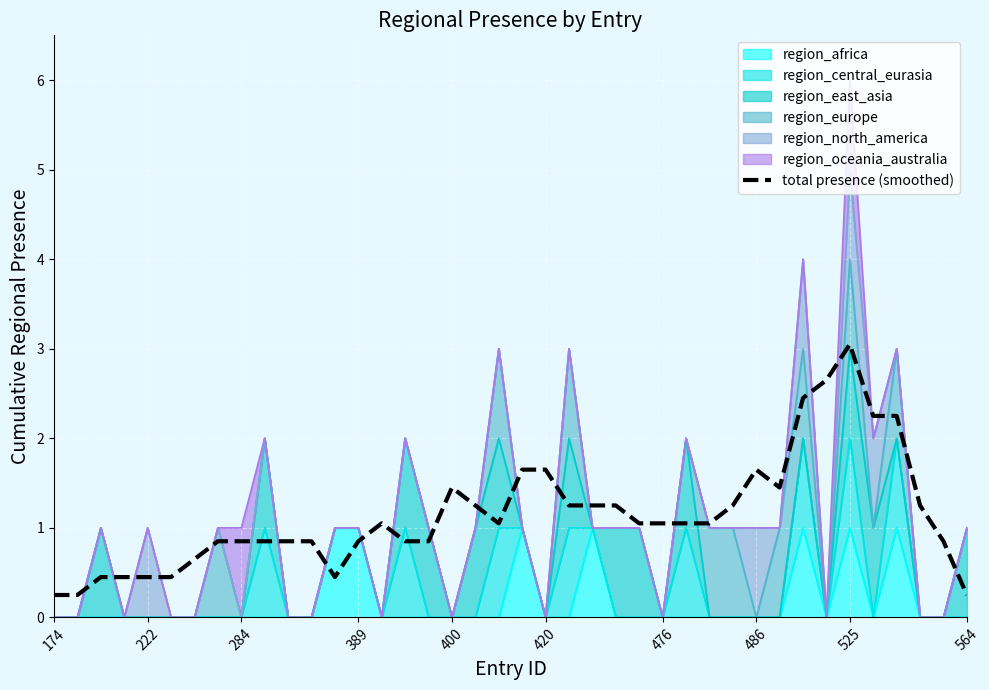

What is the label of the 5th point from the left?

222